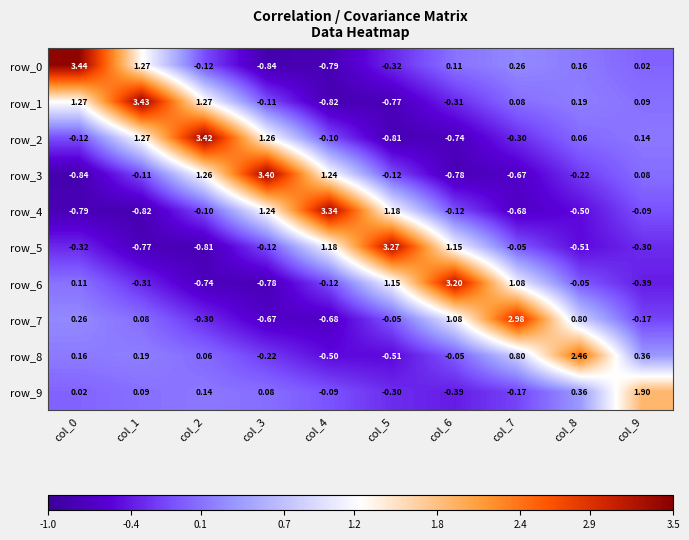

Is the value of row_1 at col_6 greater than the value of row_2 at col_9?

No